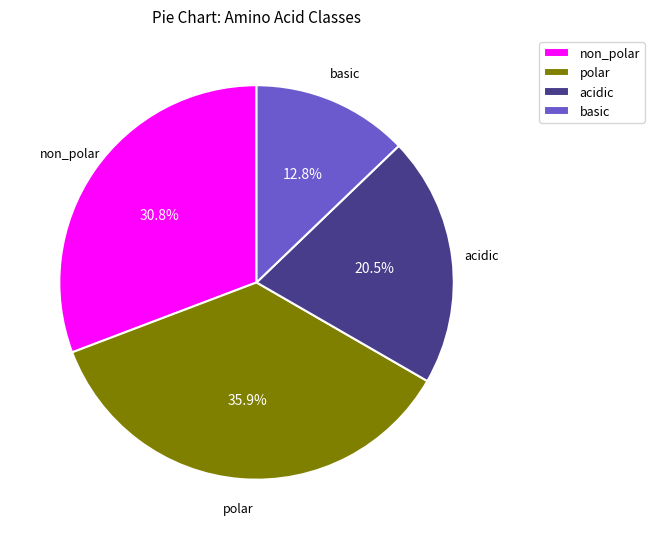

How many segments does this pie chart have?

4